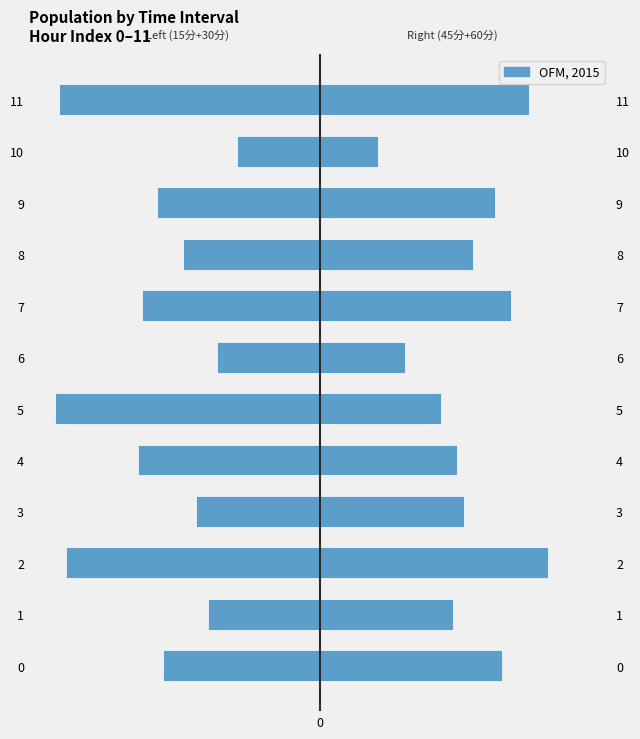

Read the 45分 + 60分 value at 7.

1271.0